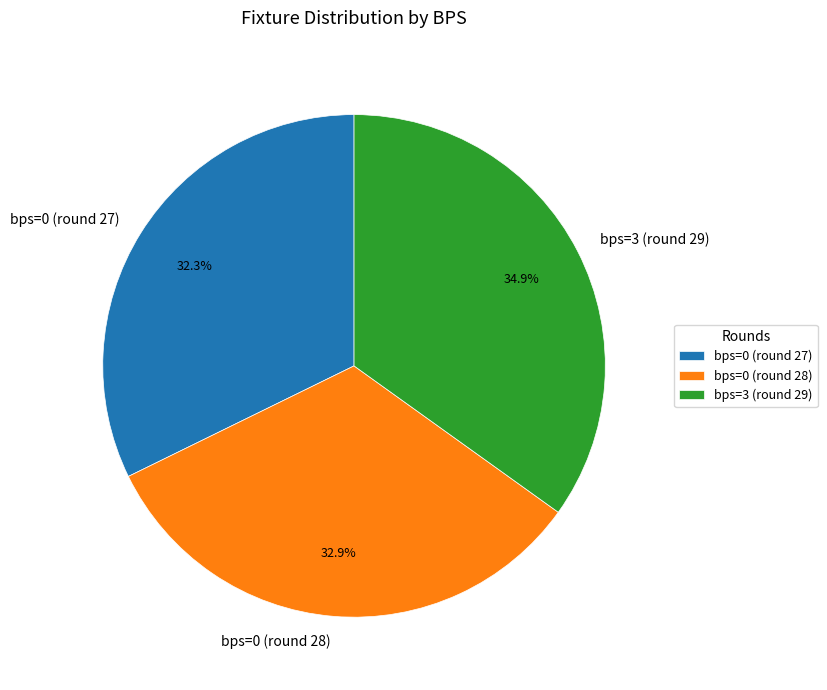

How much of the chart is everything except bps=0 (round 27)?

67.7%